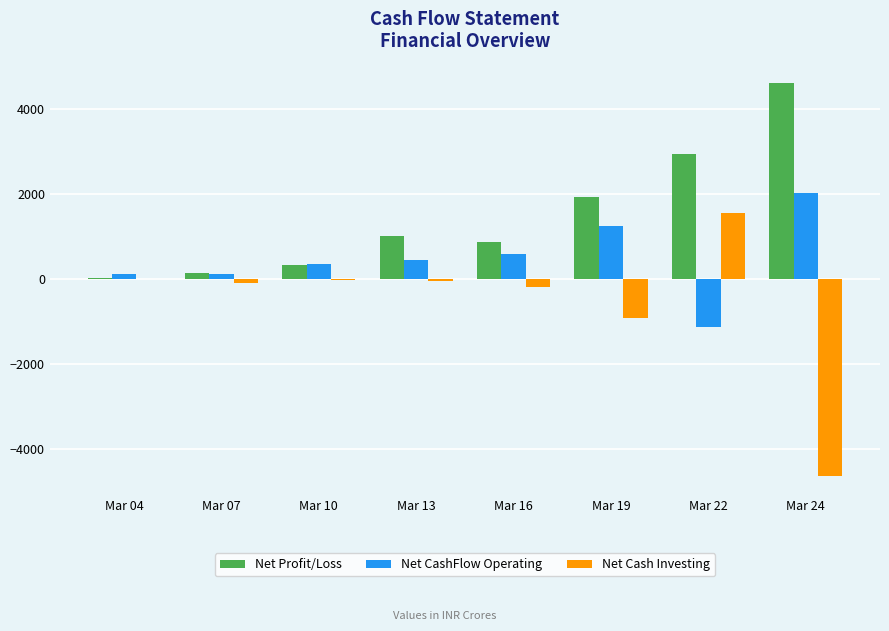

How many groups of bars are there?

8